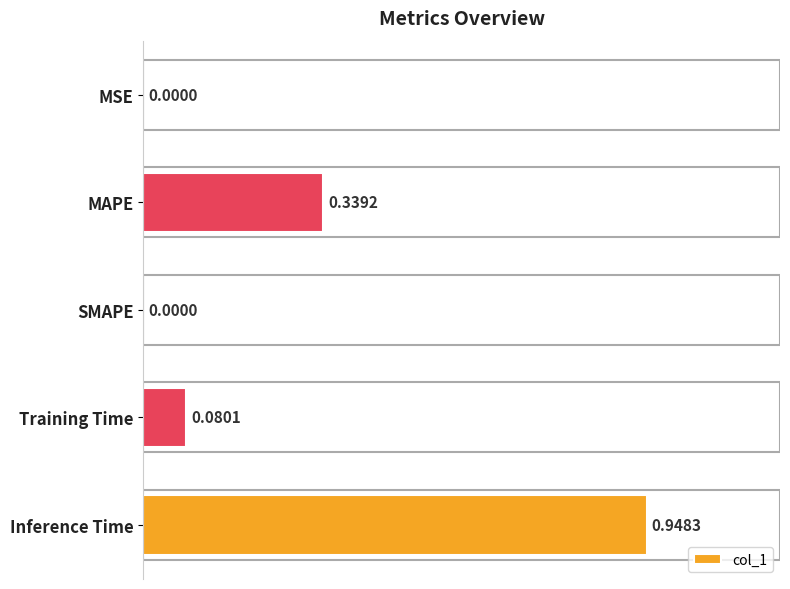

What is the sum of all values?

1.4